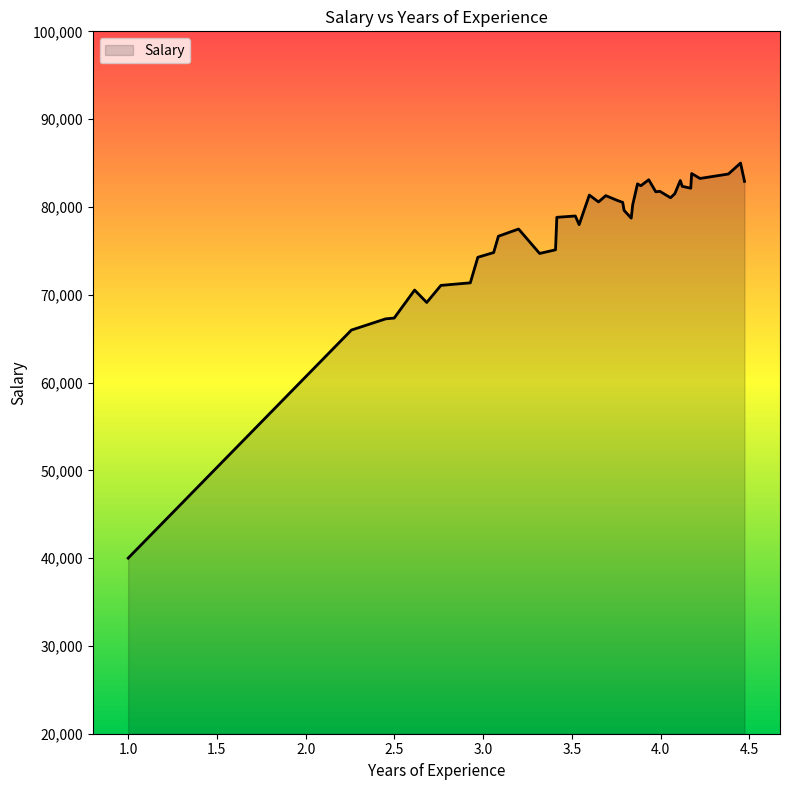

How many series are shown in this chart?

1